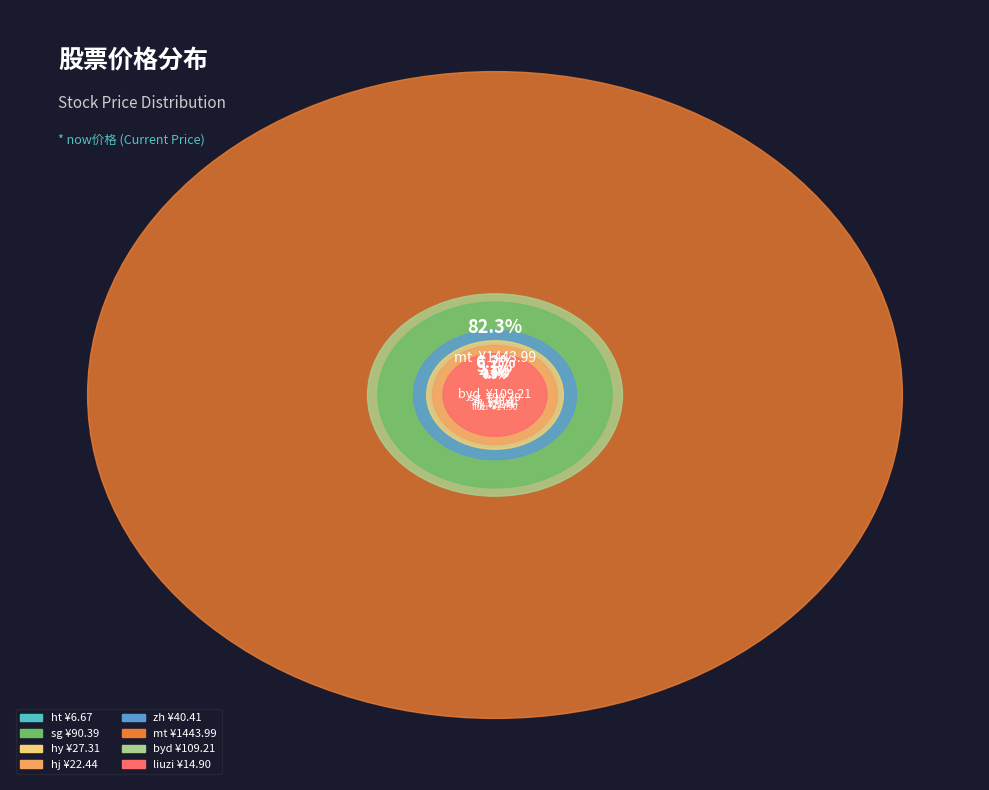

What is the change in value from hy to byd?

+81.9